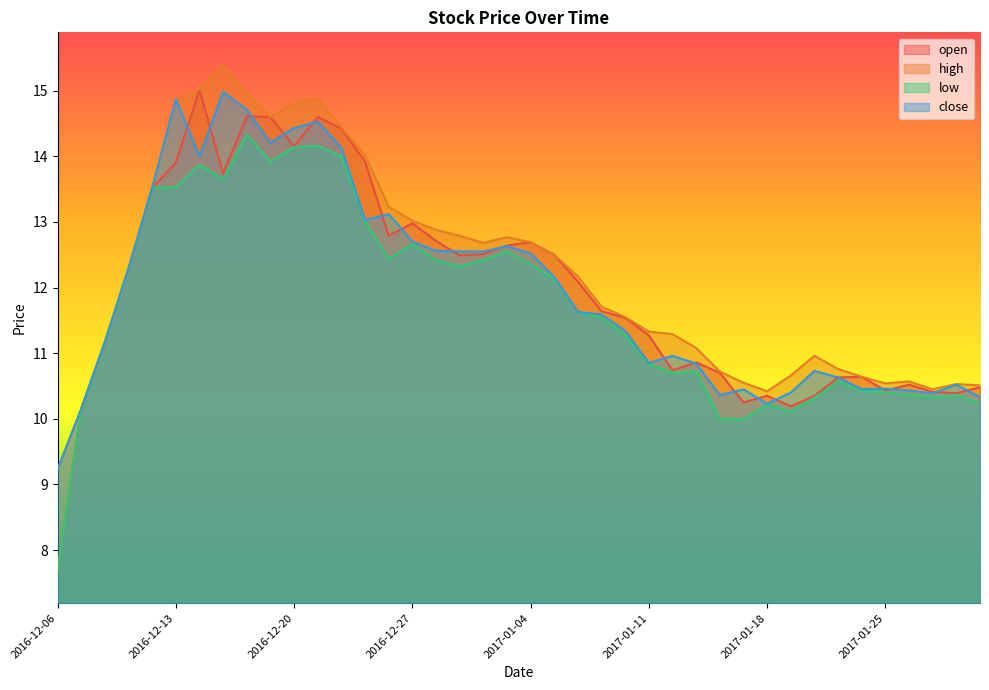

Between 2016-12-27 and 2017-01-26, which series saw the biggest shift?

open